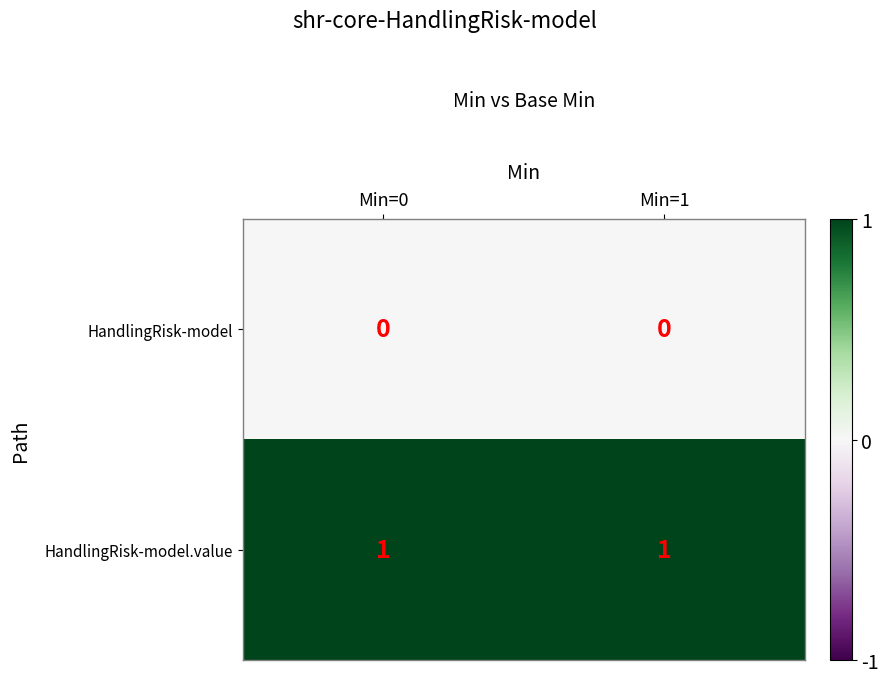

Reading left to right, list all the values displayed in this chart.

HandlingRisk-model: 0	0
HandlingRisk-model.value: 1	1